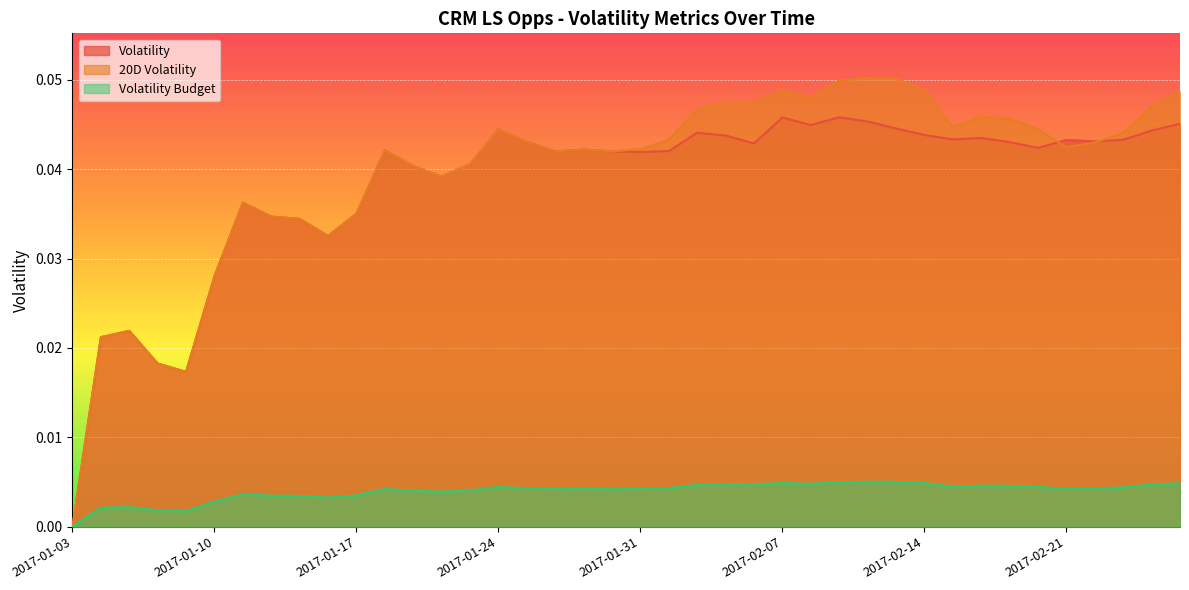

Which series has the largest total across all categories?

20D Volatility